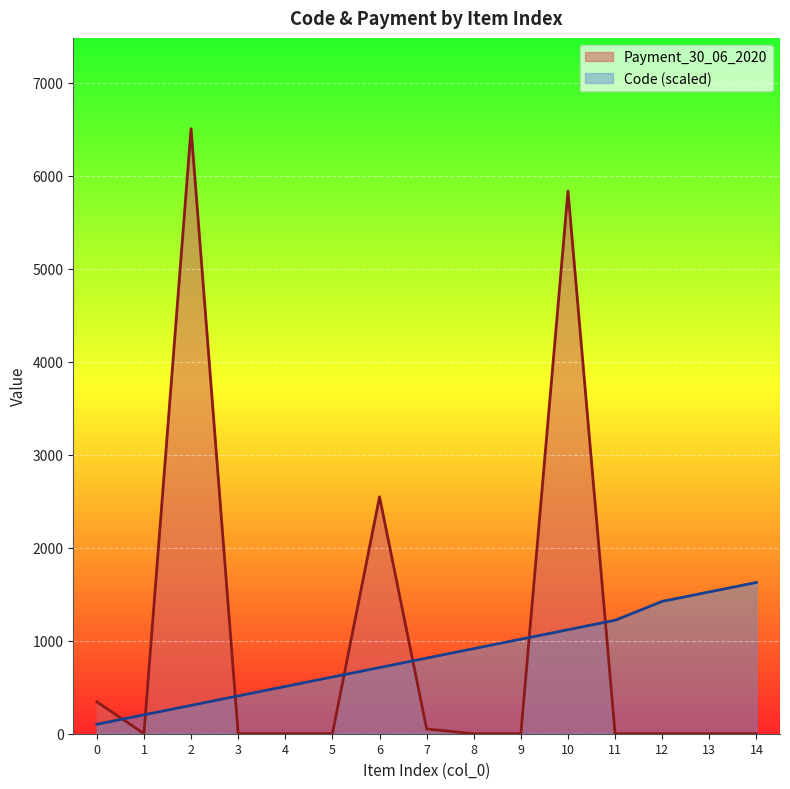

Which category has the highest value in the Code series?

14